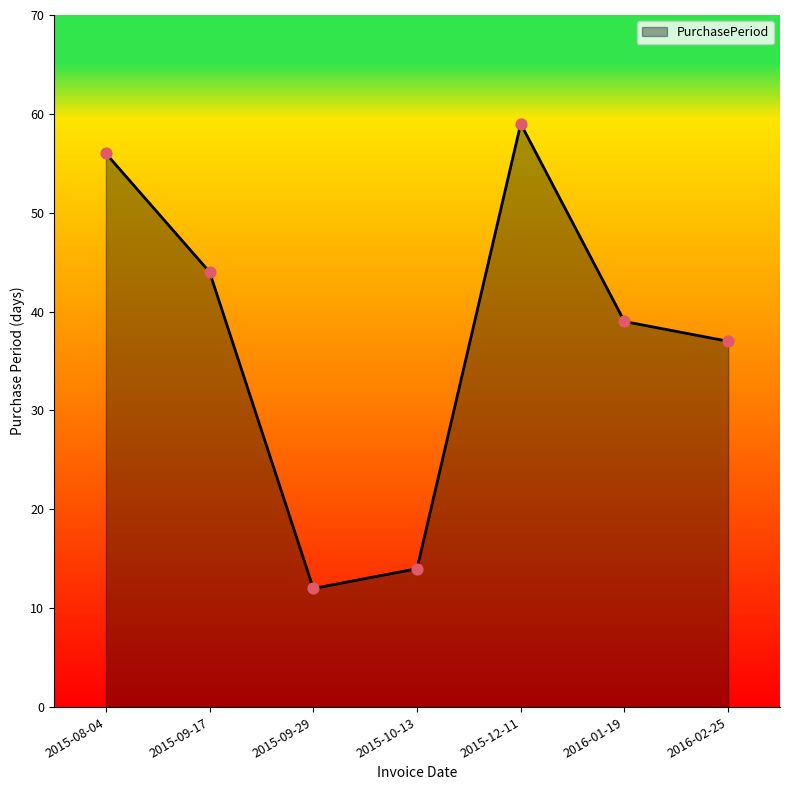

Between 2016-01-19 and 2015-09-17, which is larger?

2015-09-17